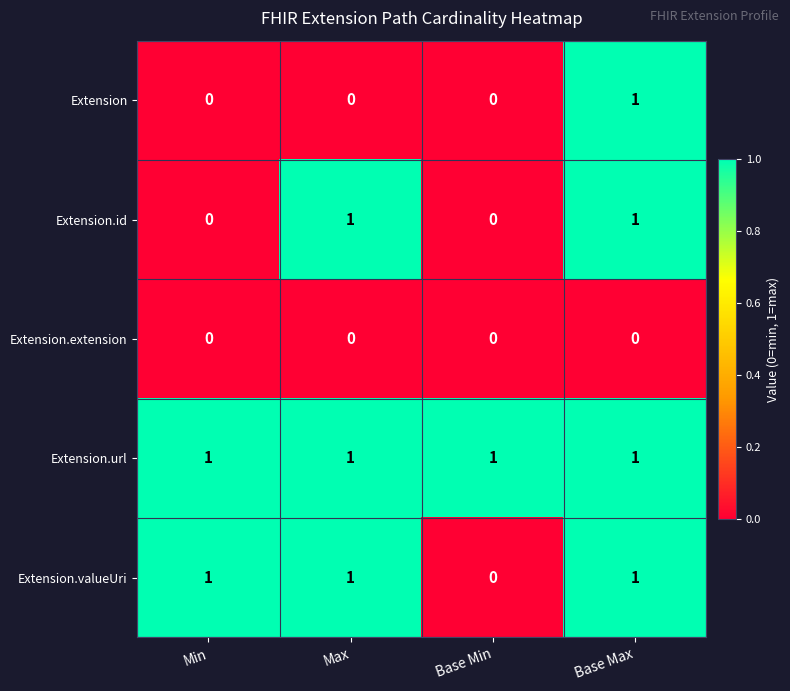

The Extension.url series shows 2 at Base Min. True or false?

False